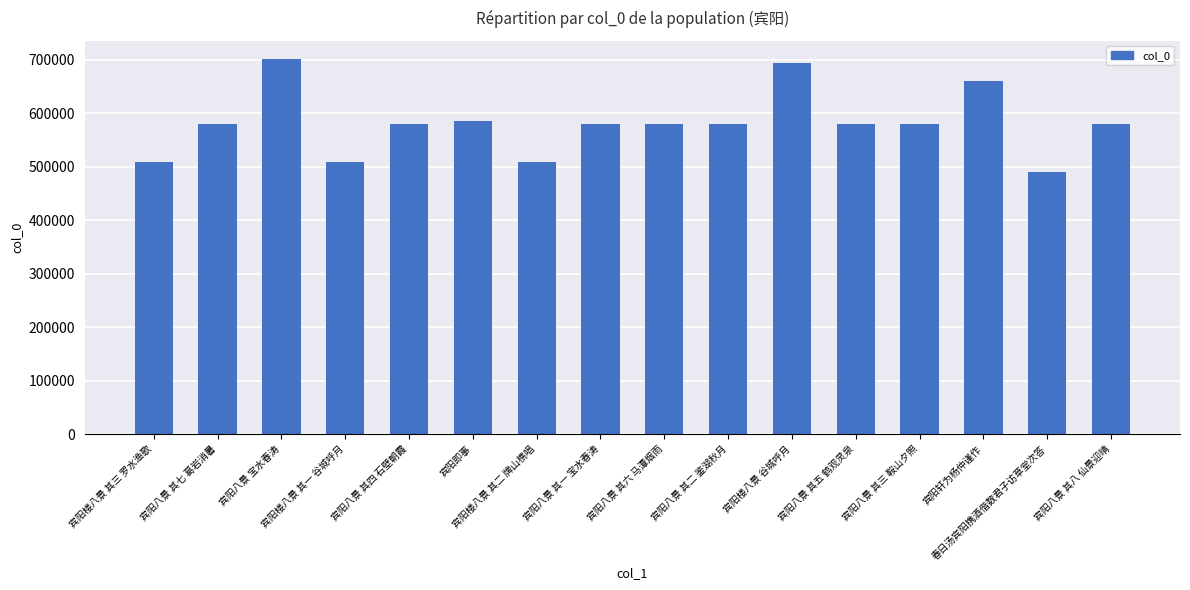

What is the average value?

581725